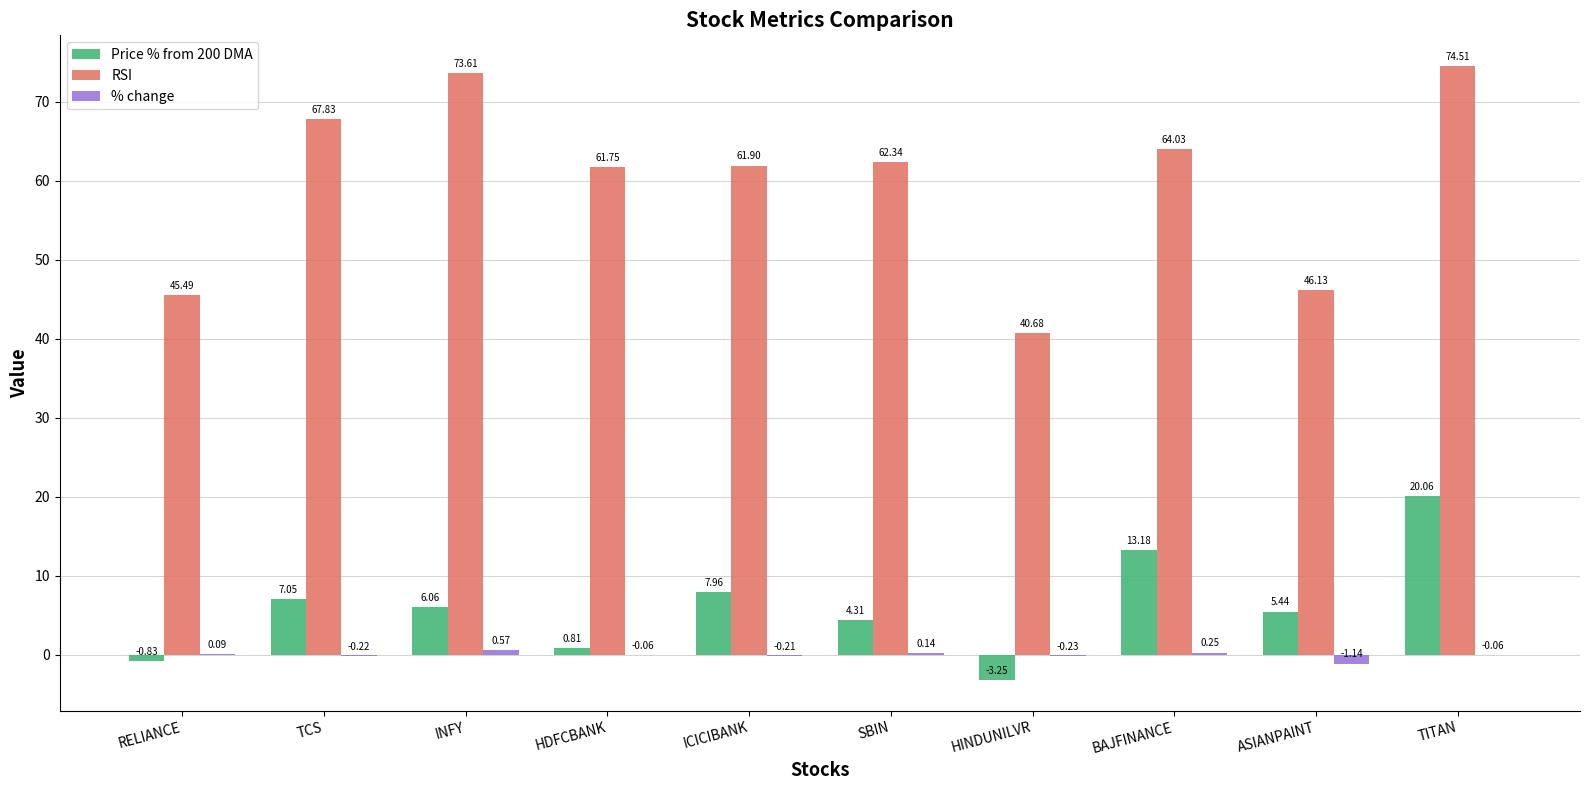

What is the sum of the % change values at ASIANPAINT and BAJFINANCE?

-0.9